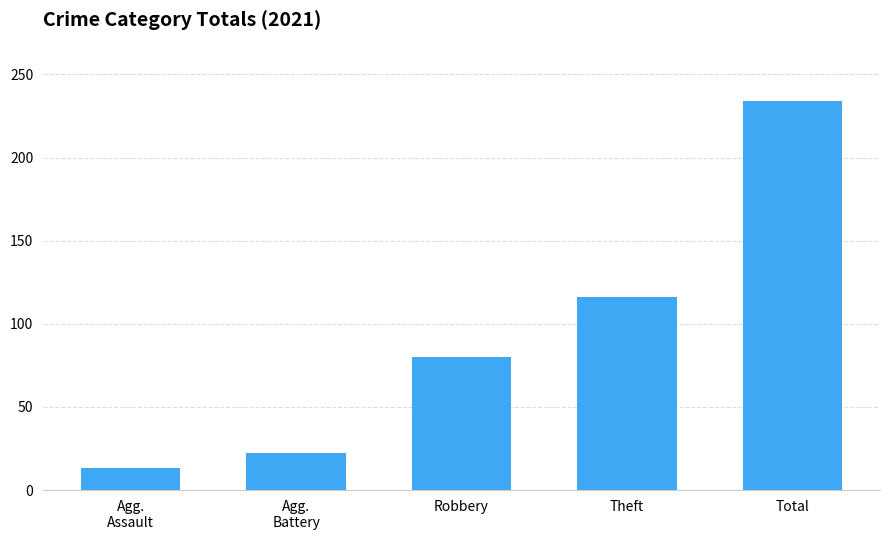

Between Theft and Total, which is larger?

Total